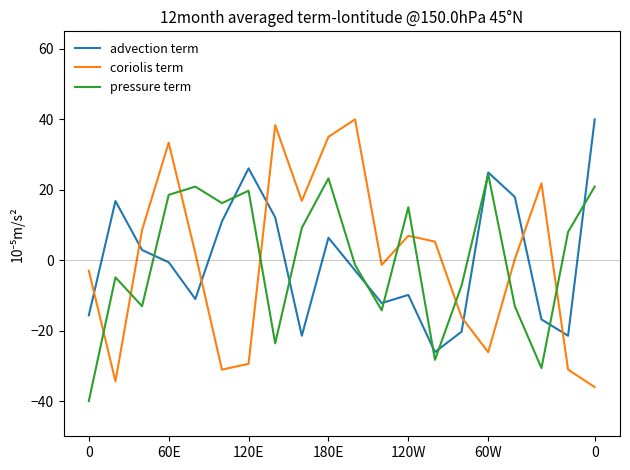

What are all the series names shown in the legend?

advection term, coriolis term, pressure term